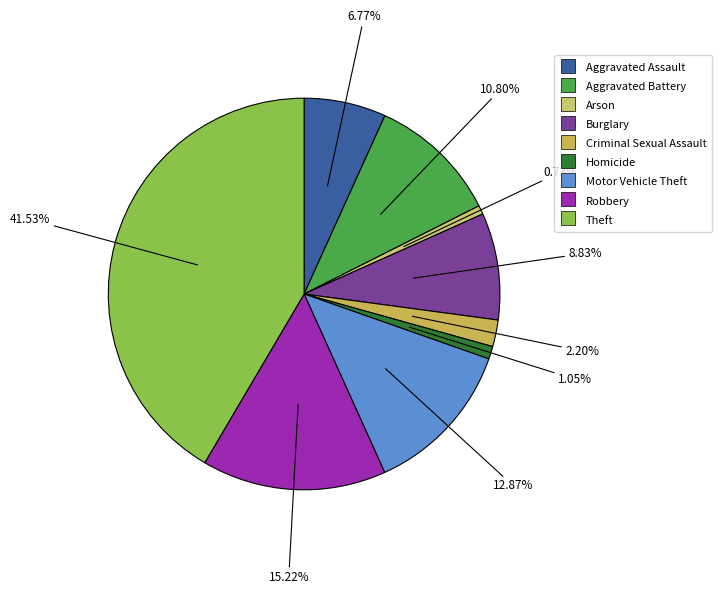

How many slices are in this pie chart?

9